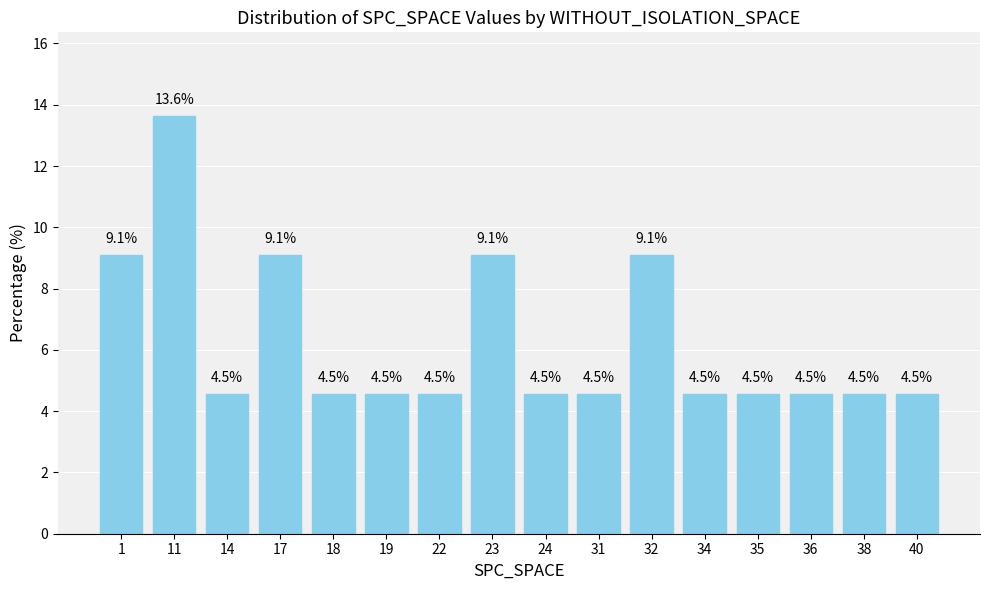

True or false: the data shows 14.9 at 23.

False